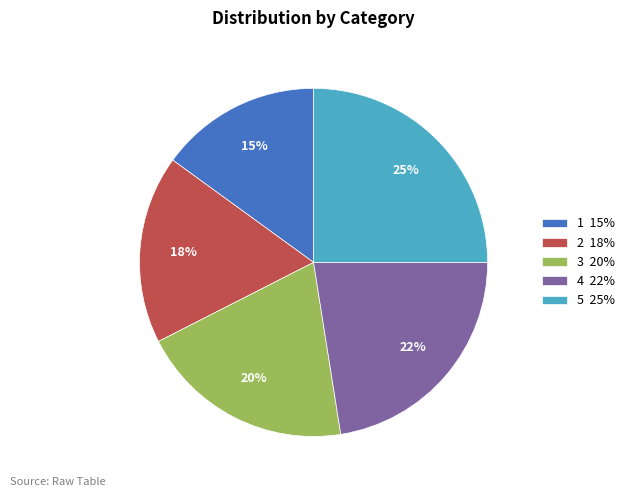

Approximately how many times larger is the value at 5 25% compared to 2 18%?

1.4